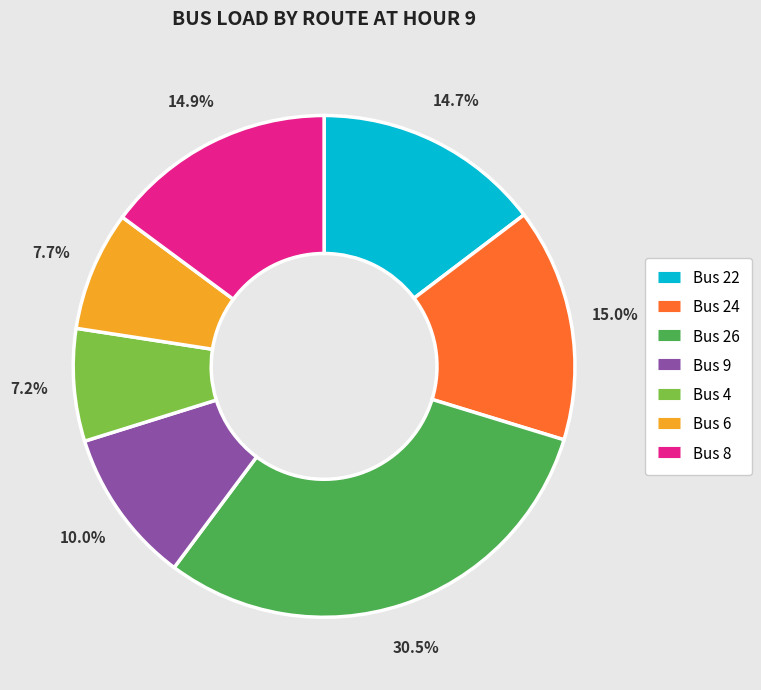

Does any single category account for the majority?

No